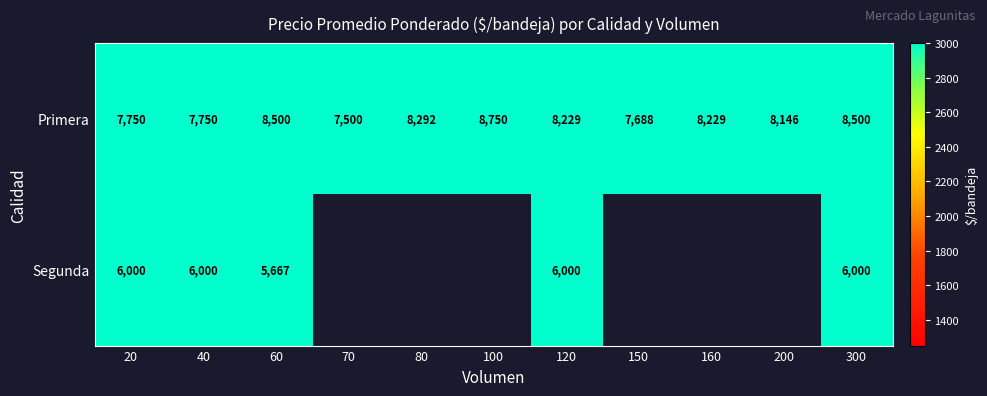

At which label does Primera reach its peak?

100